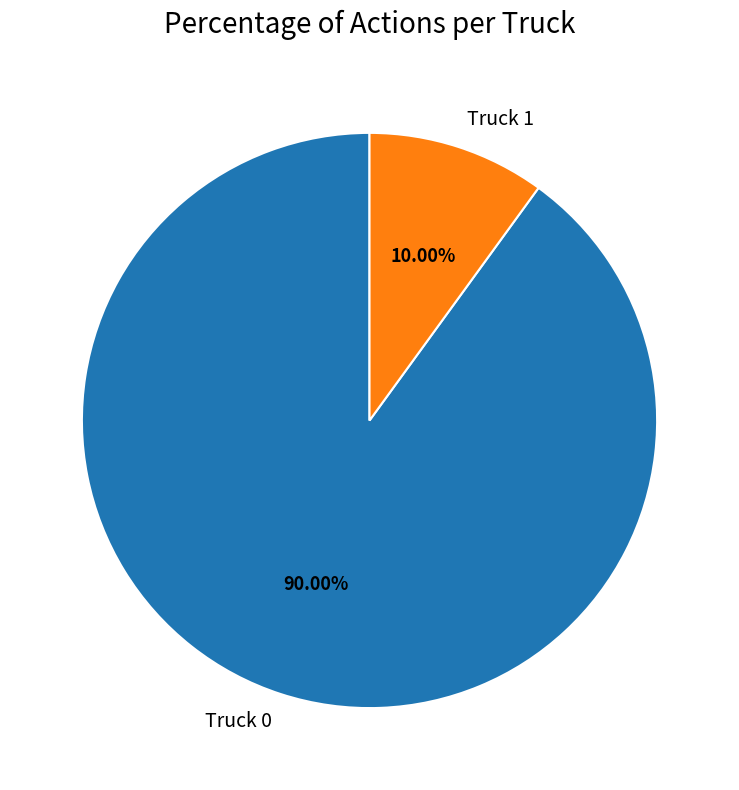

To the nearest percent, what is the difference between the largest and smallest slice percentages?

80%